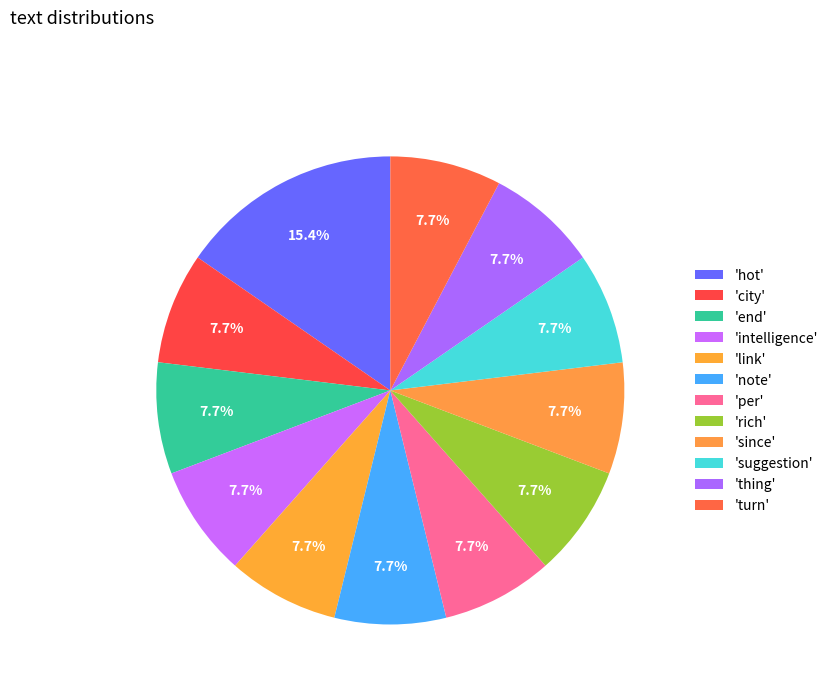

Count the number of slices in the pie.

12